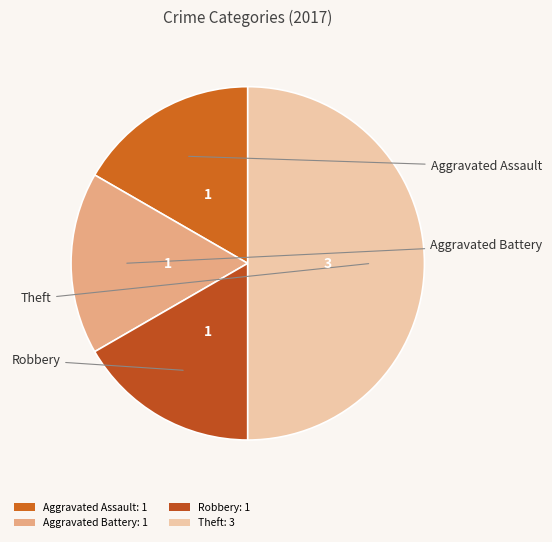

Which category has the smallest portion of the pie?

Aggravated Assault